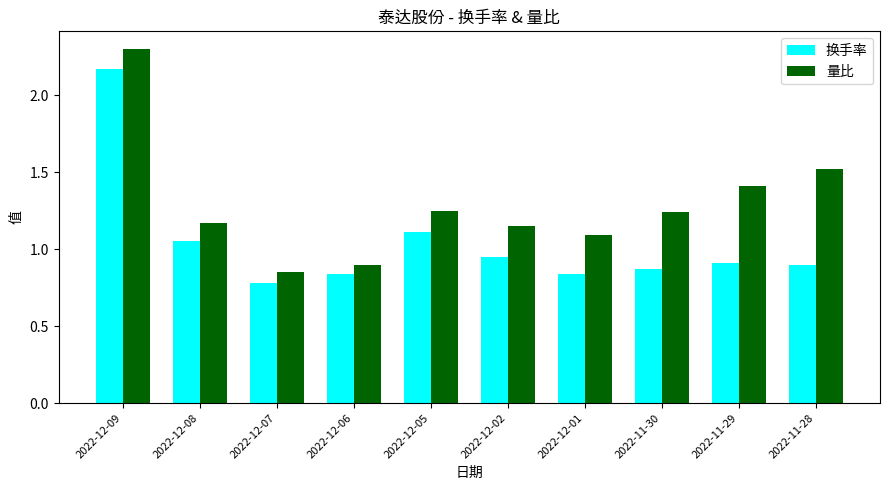

Which series has the largest total across all categories?

量比